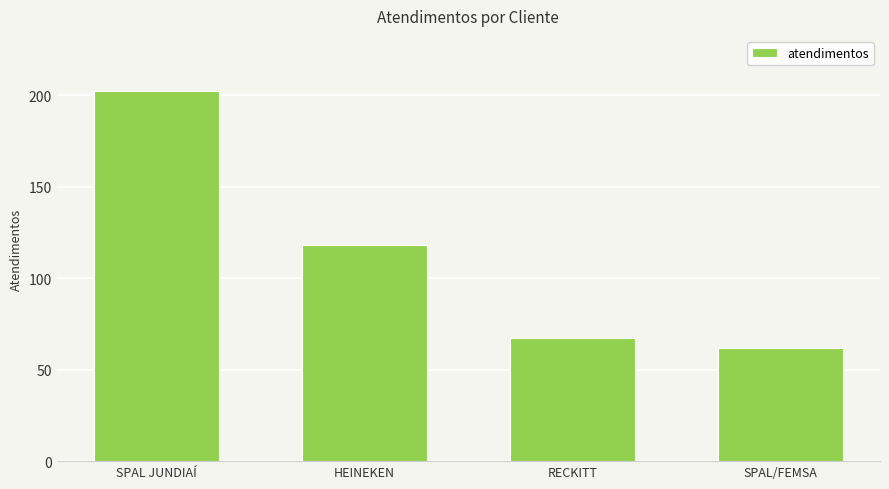

The value at HEINEKEN is 118. True or false?

True